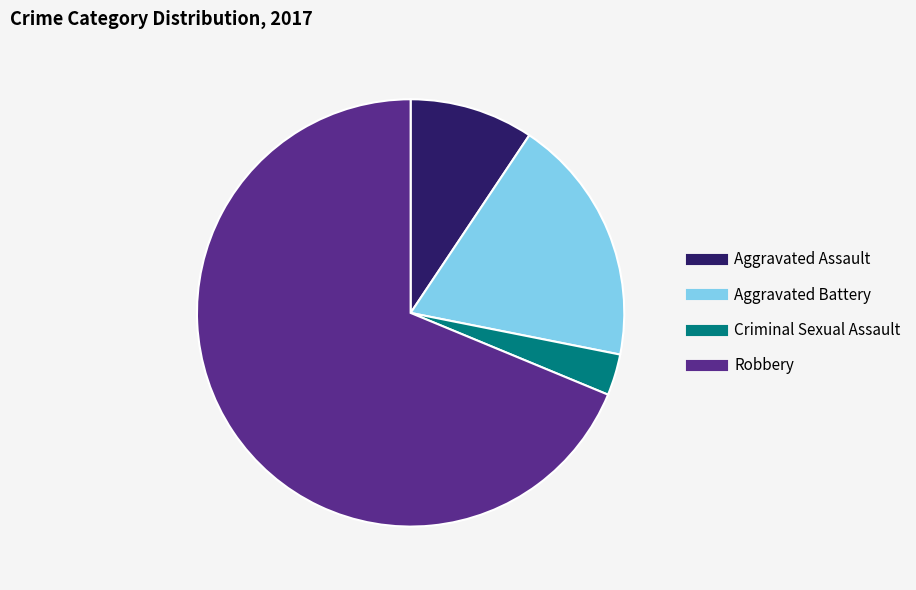

Does Robbery represent more than half of the total?

Yes